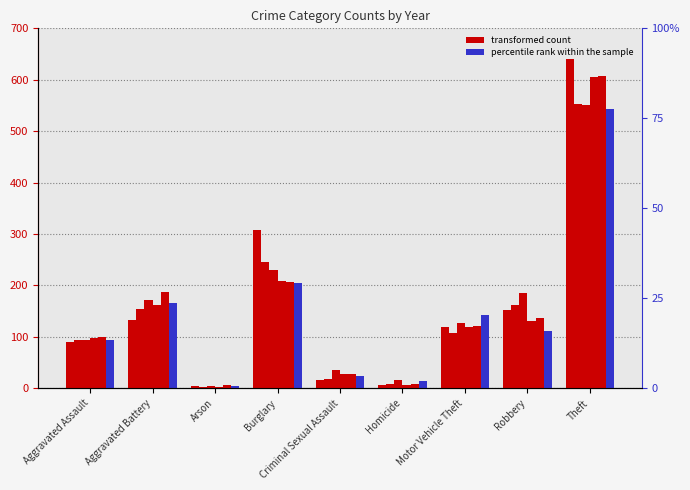

What is the value of the 2020 bar at the 4th from the left?

204